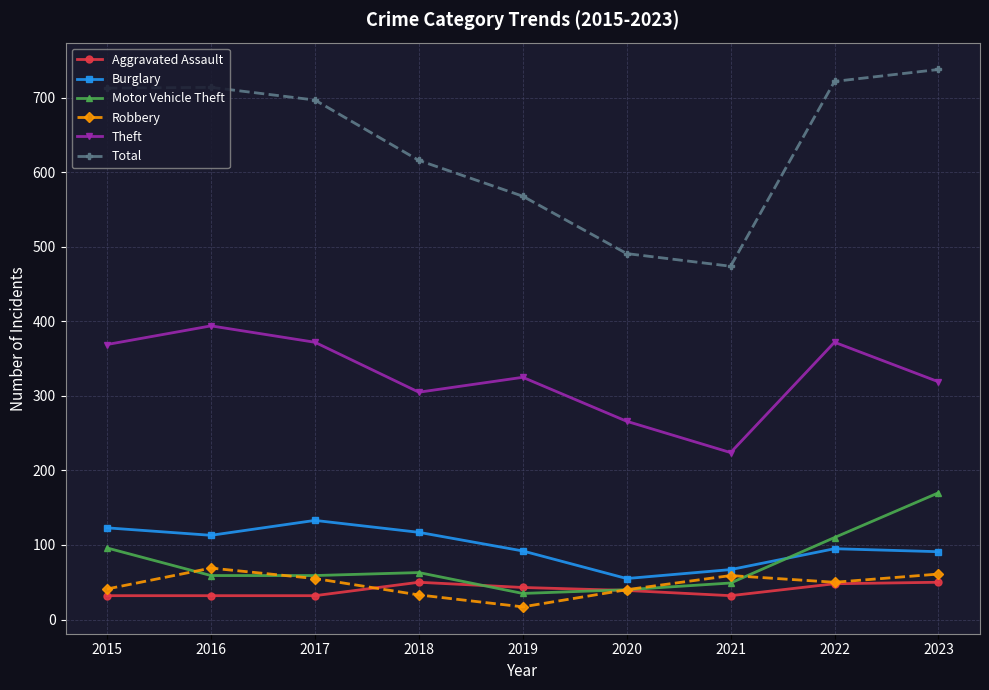

Which label corresponds to the largest value in the chart?

2023